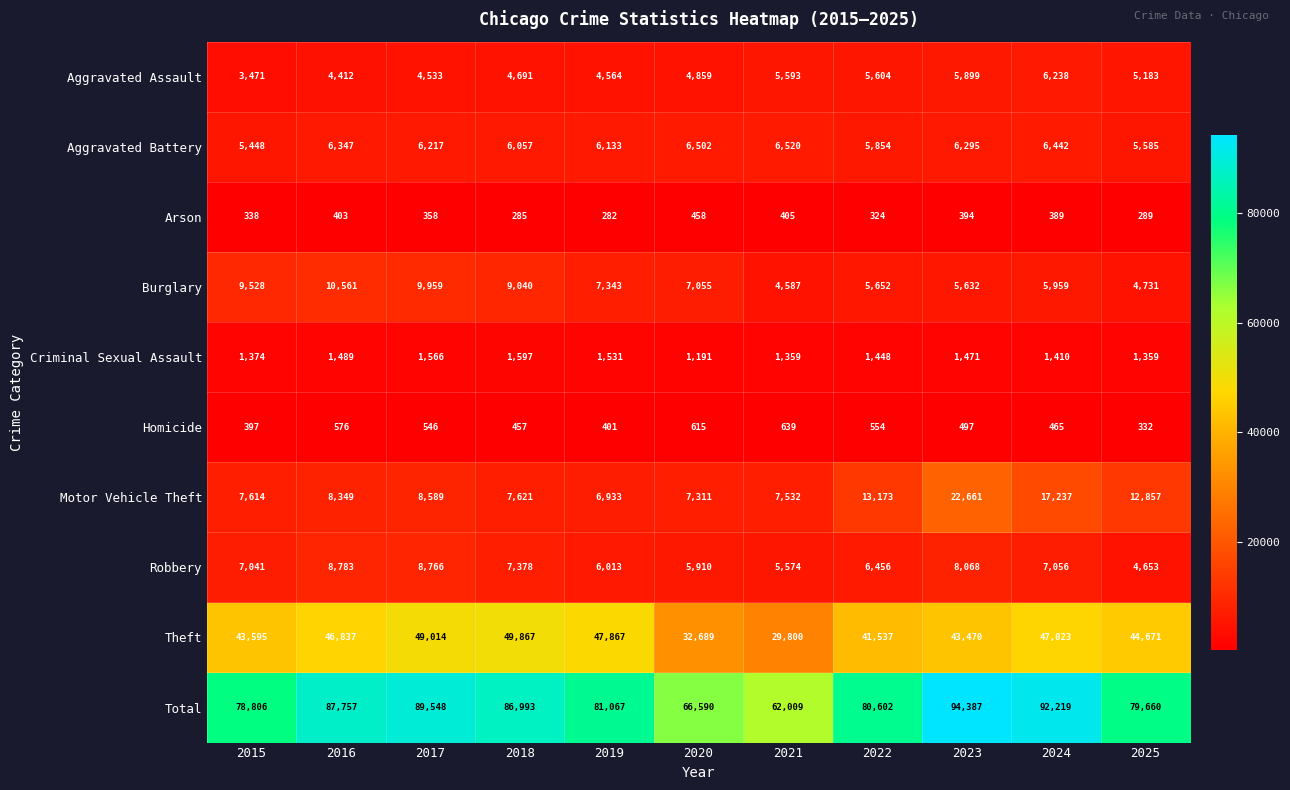

At 2018, list the series in order from smallest to largest.

Arson, Homicide, Criminal Sexual Assault, Aggravated Assault, Aggravated Battery, Robbery, Motor Vehicle Theft, Burglary, Theft, Total